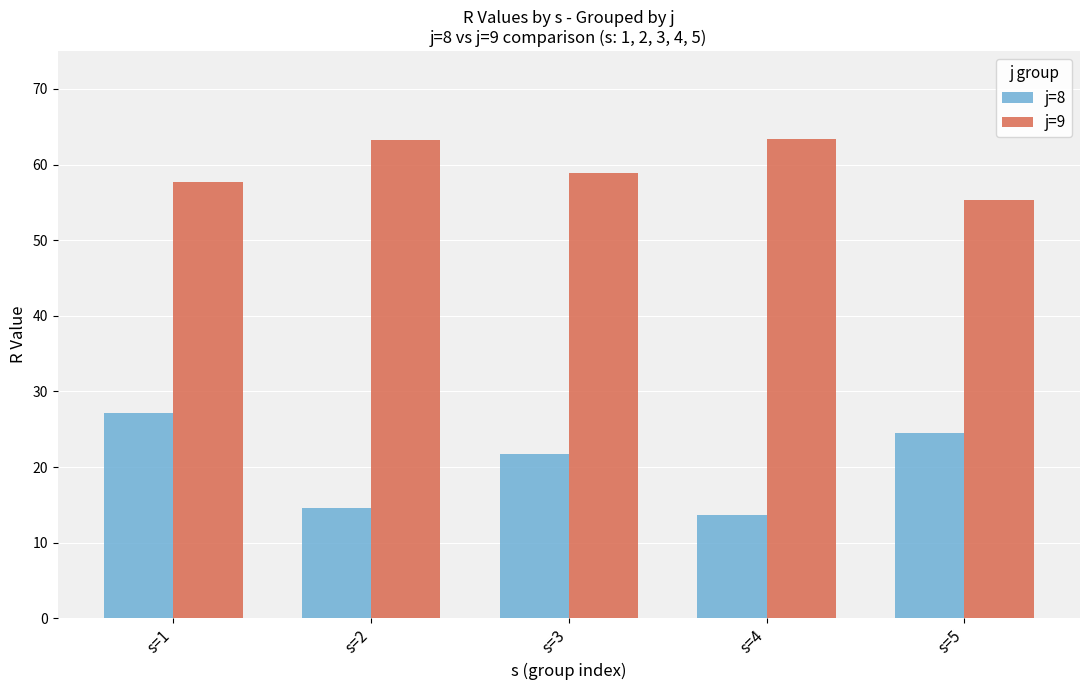

What is the sum of the j=9 values at s=5 and s=4?

118.7